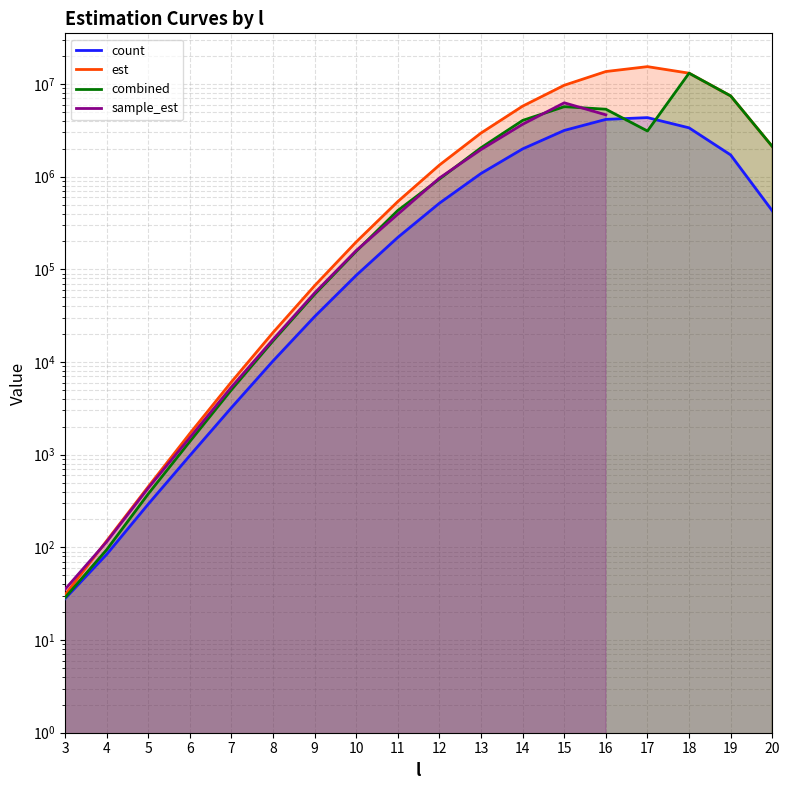

What are all the series names shown in the legend?

count, est, combined, sample_est